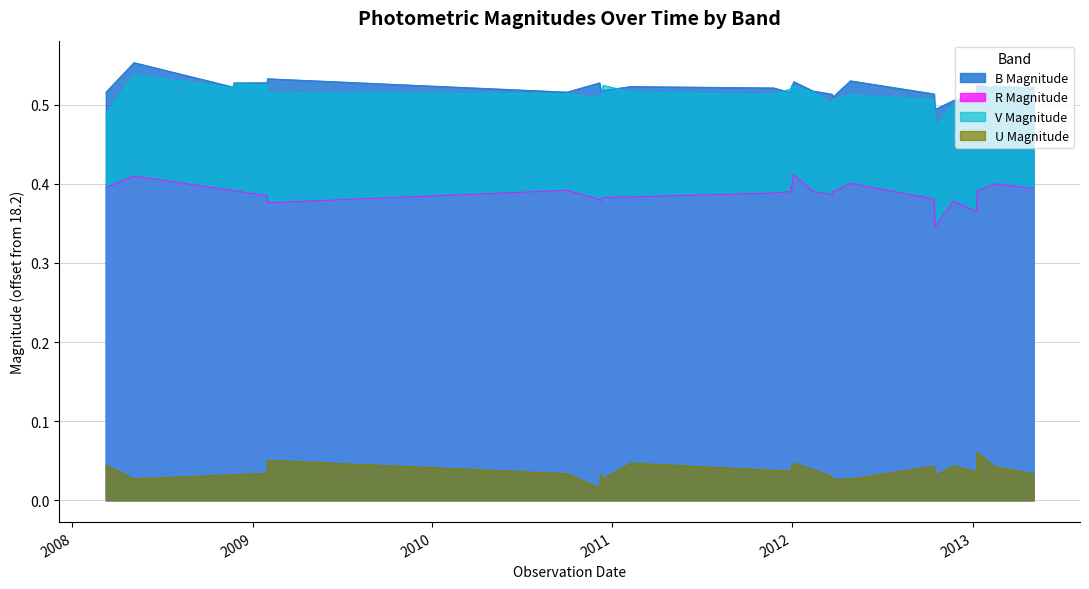

True or false: U Magnitude and B Magnitude intersect in this chart.

False